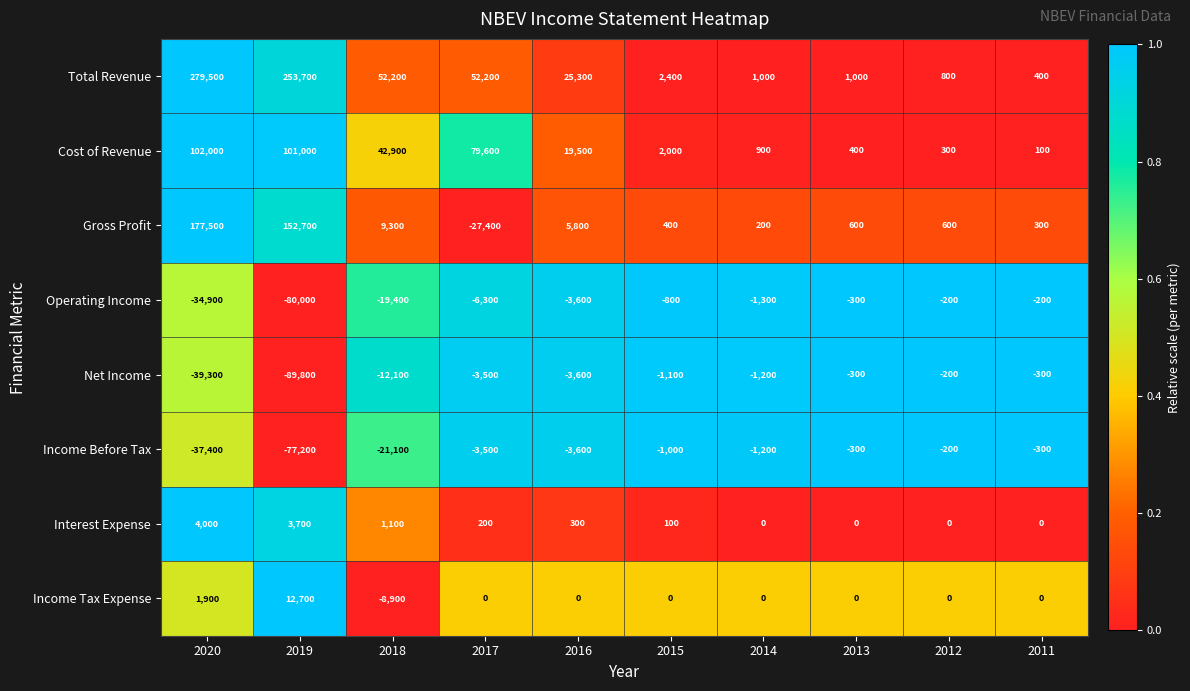

How many values in the Cost of Revenue series are below 19500?

5